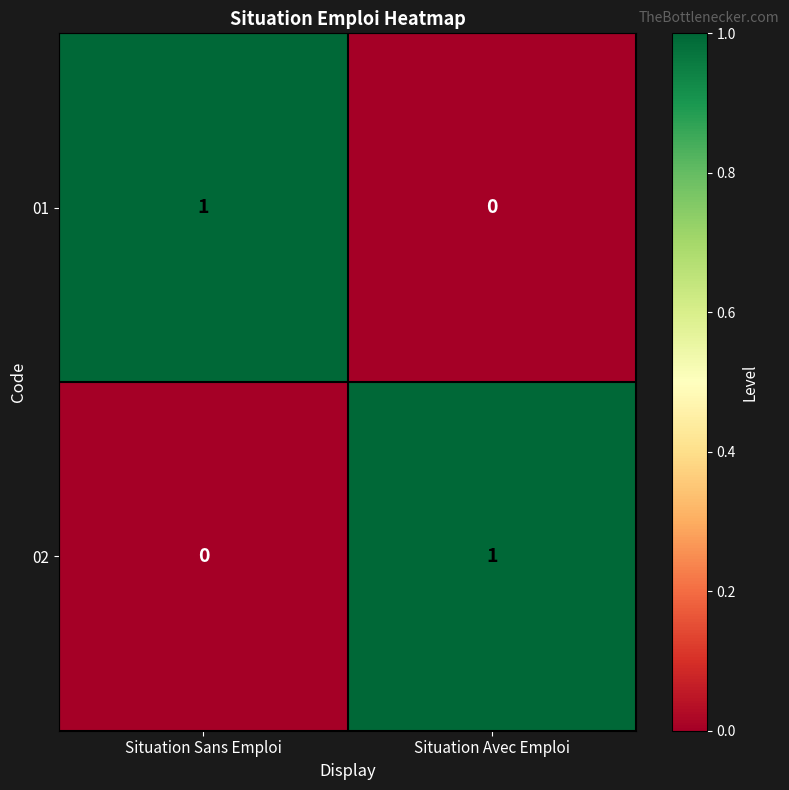

The value of 02 at Situation Sans Emploi is 1. True or false?

False